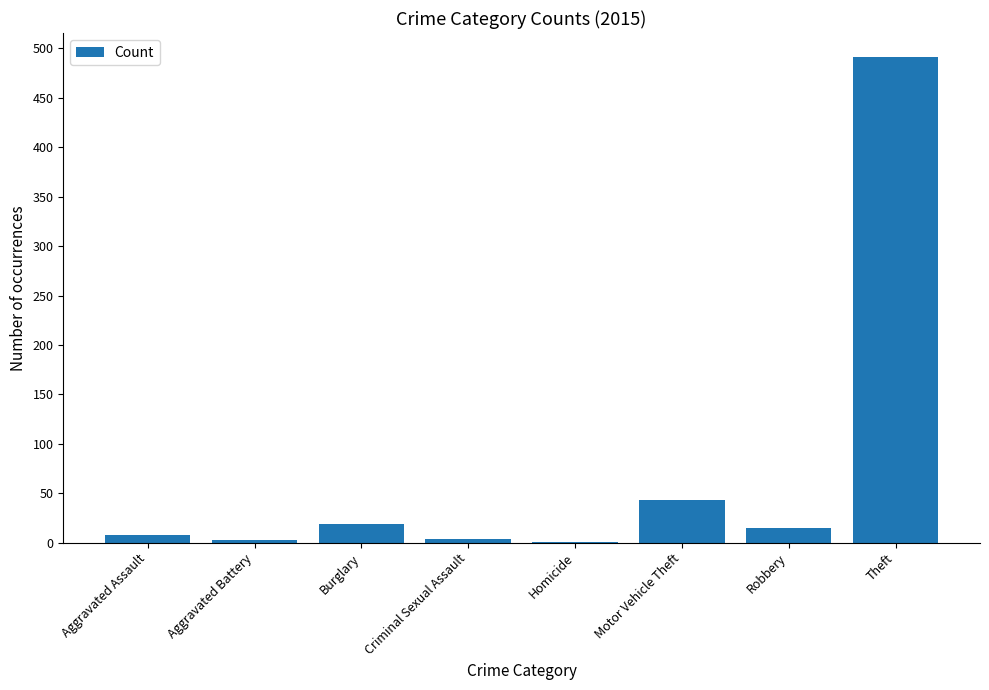

What is the sum of the values at Aggravated Assault and Aggravated Battery?

11